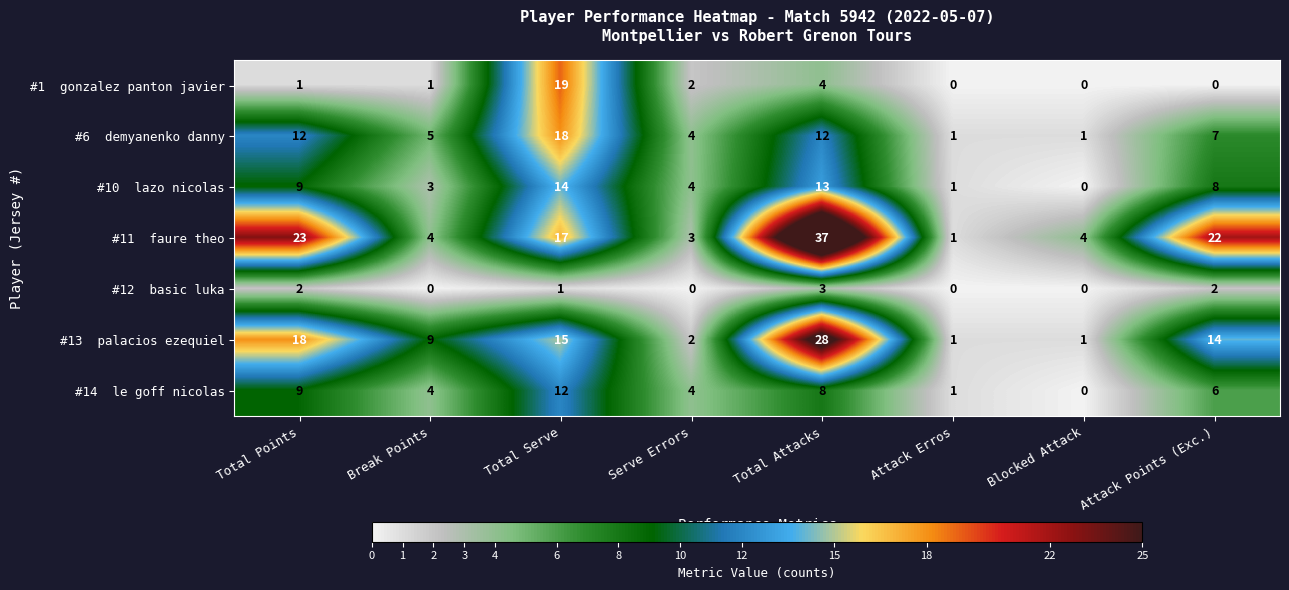

Which label corresponds to the largest value in the chart?

Total Attacks